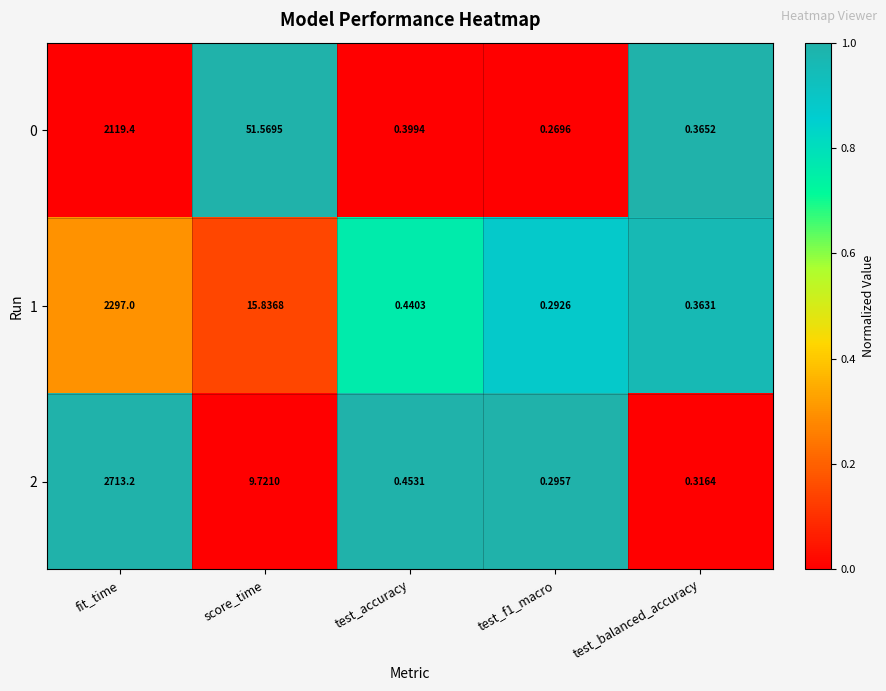

Which series changed the most between score_time and test_accuracy?

0